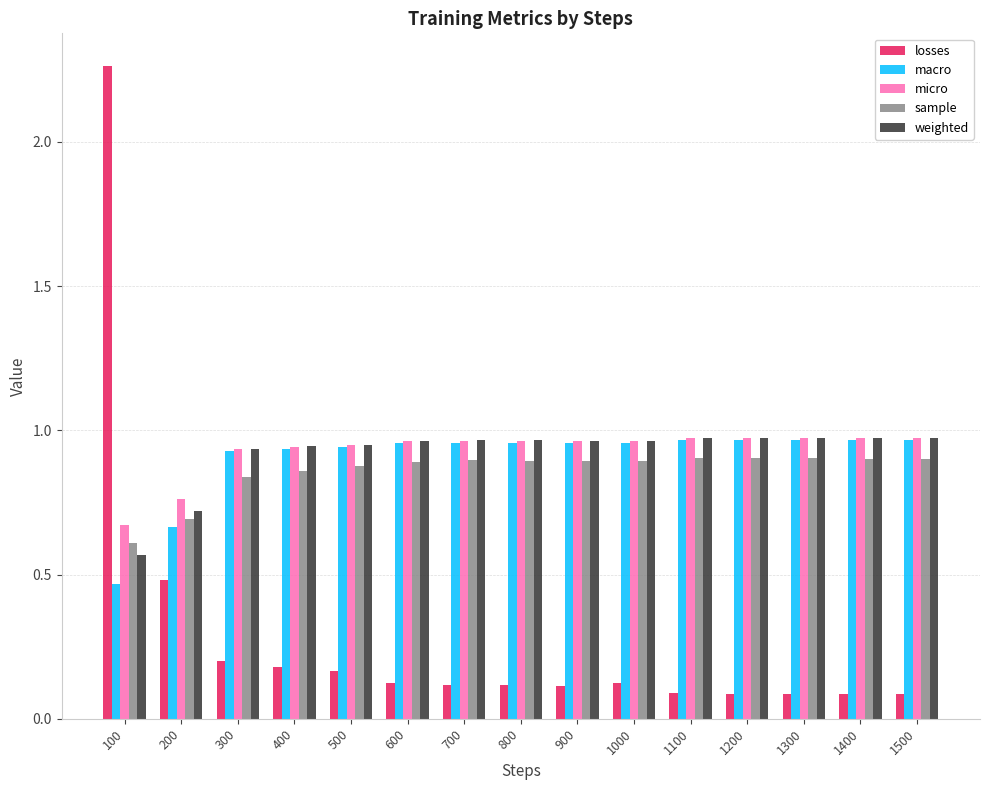

Does the chart contain any negative values?

No